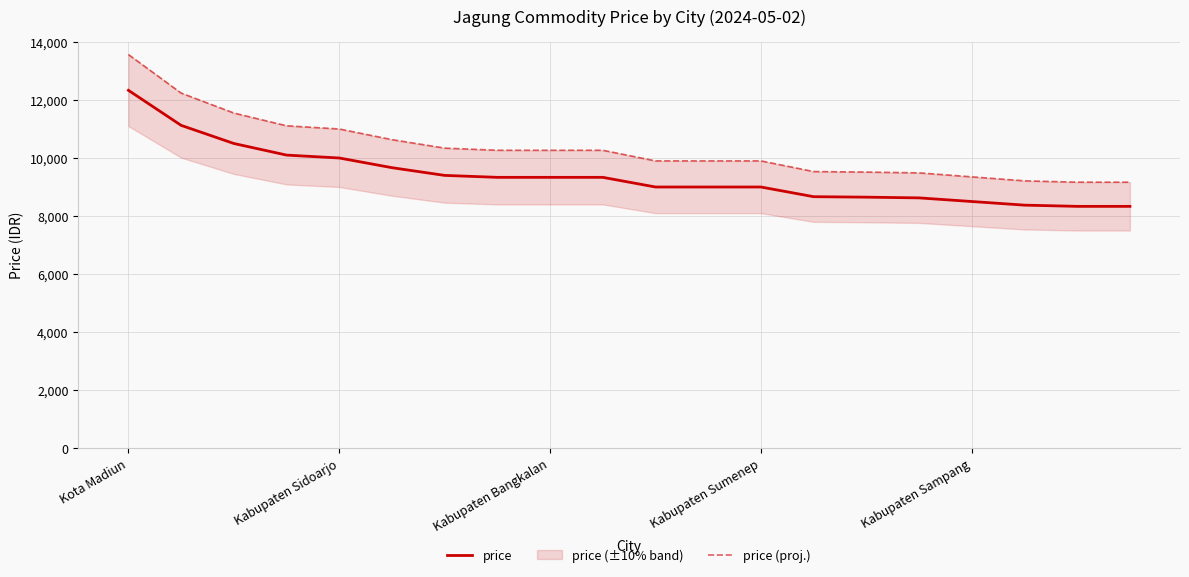

Is the value of price at Kabupaten Bangkalan greater than the value of price (proj.) at Kabupaten Bangkalan?

No